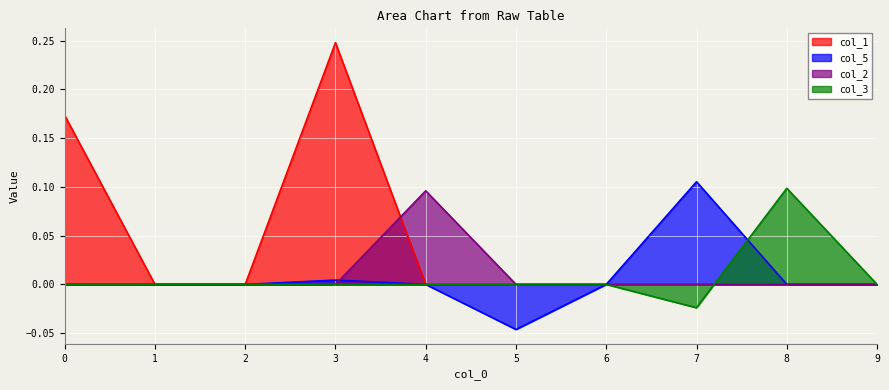

How many lines are shown in the chart?

4